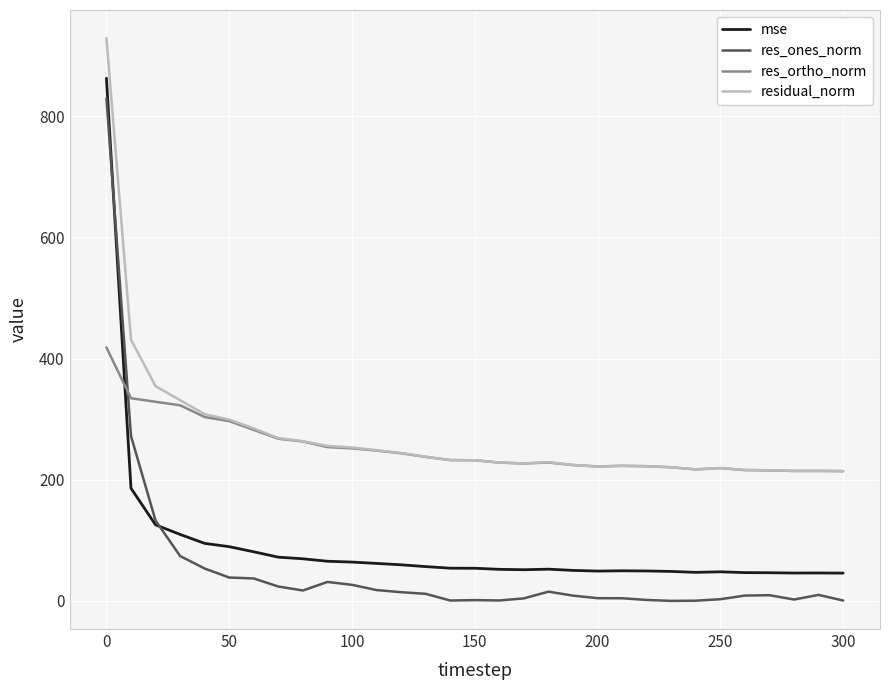

Which series has the widest spread of values?

res_ones_norm